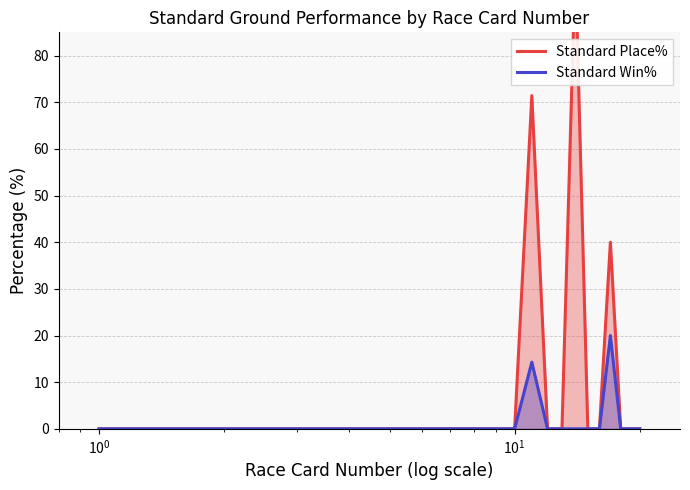

In Standard Win%, how many points are higher than both neighbors (excluding endpoints)?

2